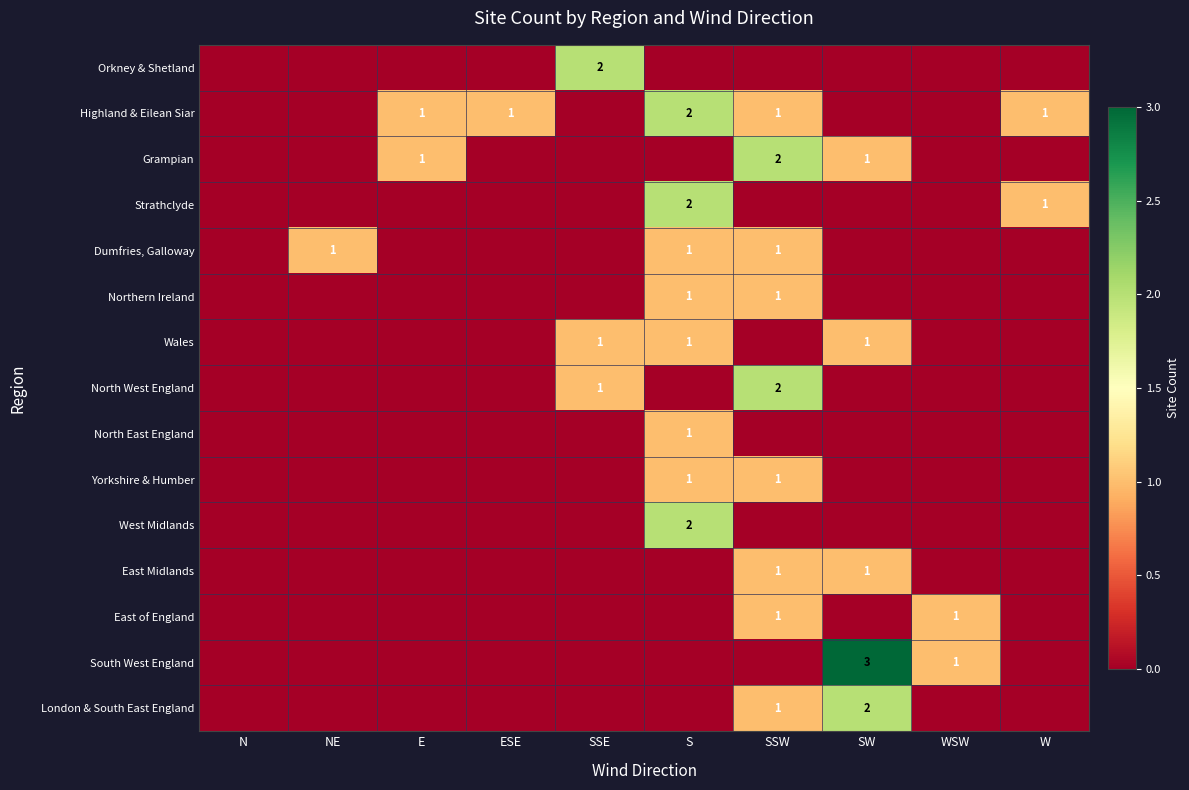

The Dumfries, Galloway series shows 1 at SSW. True or false?

True